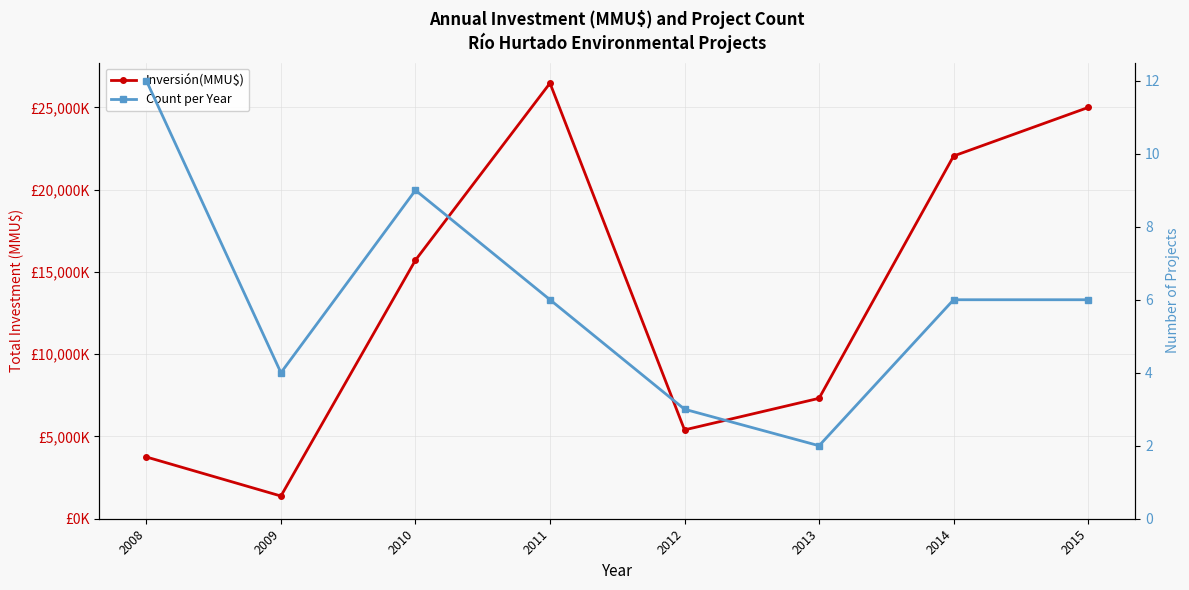

The value of Inversión(MMU$) at 2011 is 26479. True or false?

True